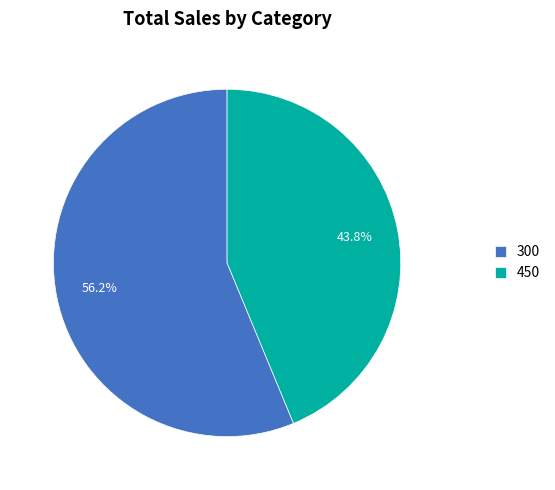

What is the ratio of the value at 450 to the value at 300?

0.8